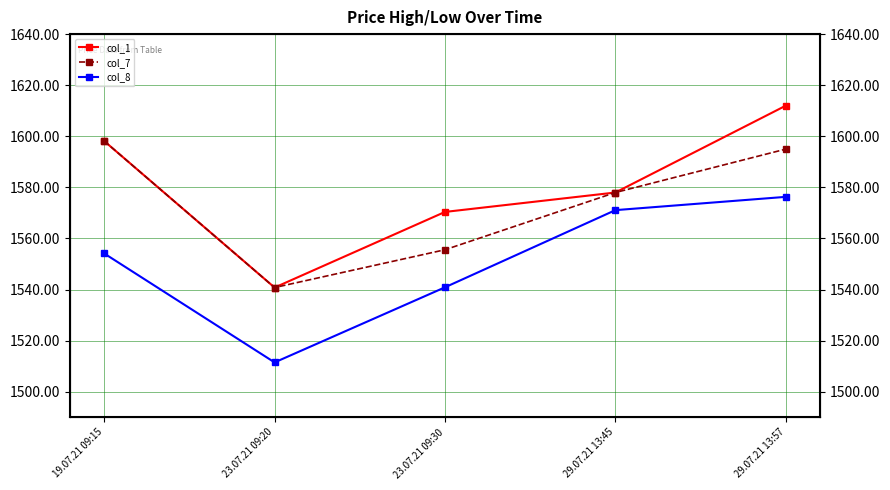

What is the maximum value shown in the chart?

1612.0